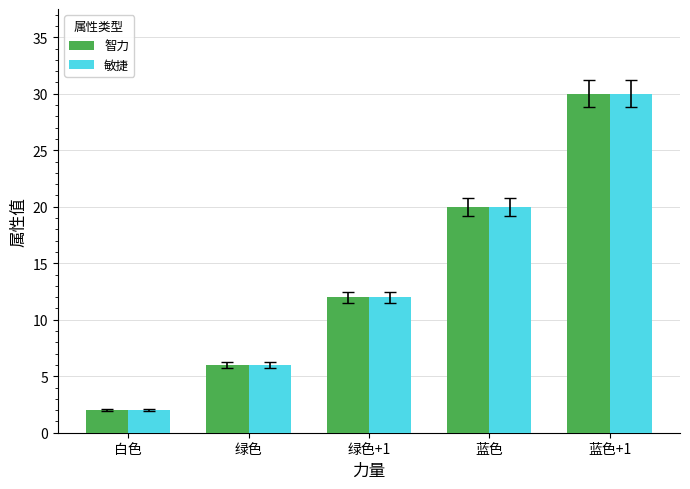

Are the bars grouped side by side (vs. stacked)?

Yes